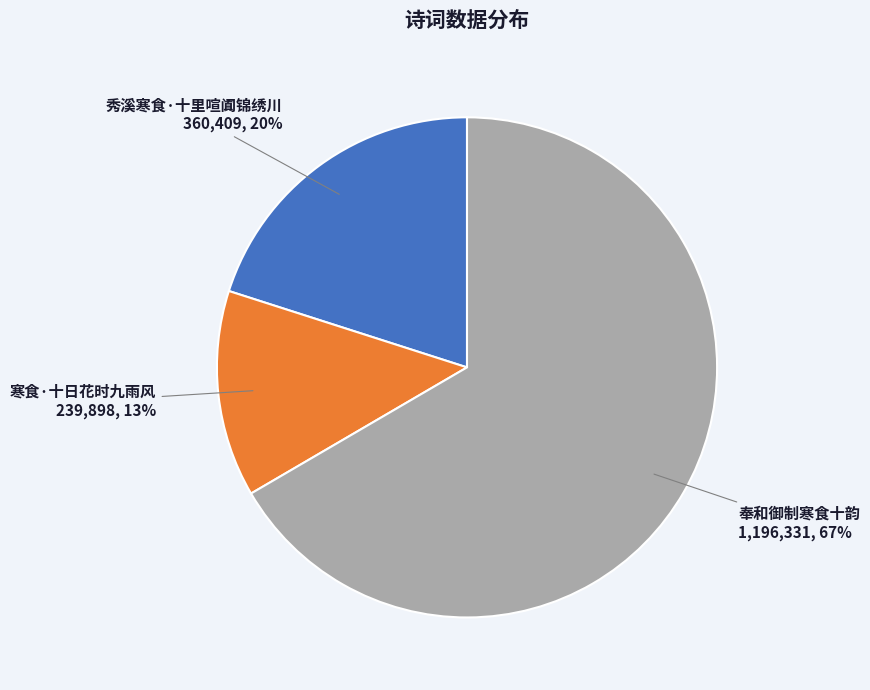

Approximately how many times larger is the value at 秀溪寒食·十里喧阗锦绣川 compared to 奉和御制寒食十韵?

0.3